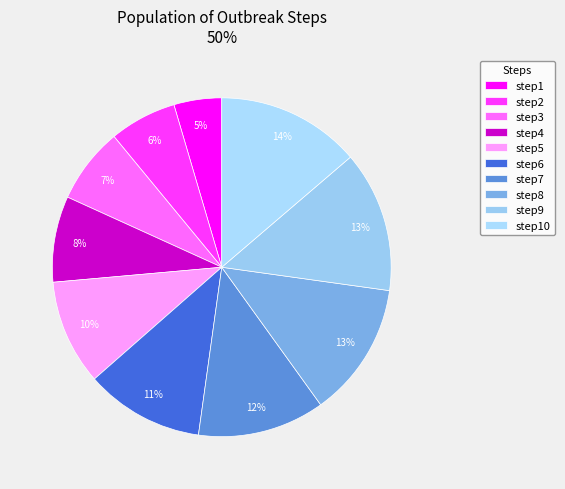

How many slices are in this pie chart?

10